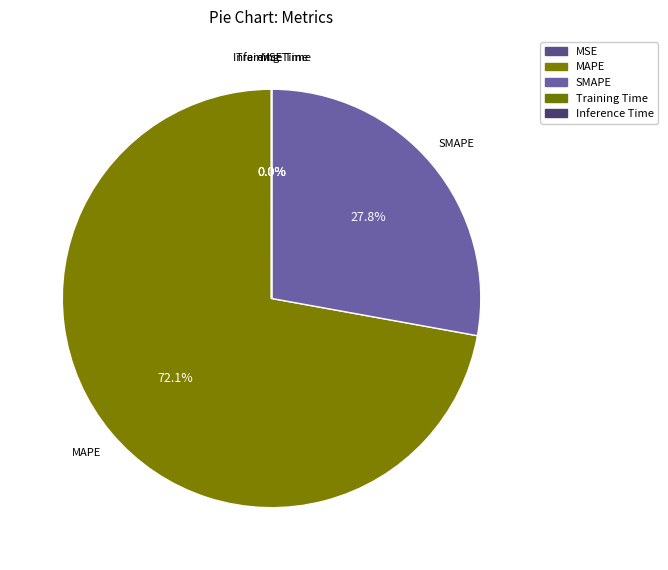

Is it true that SMAPE is 35% of the pie?

False